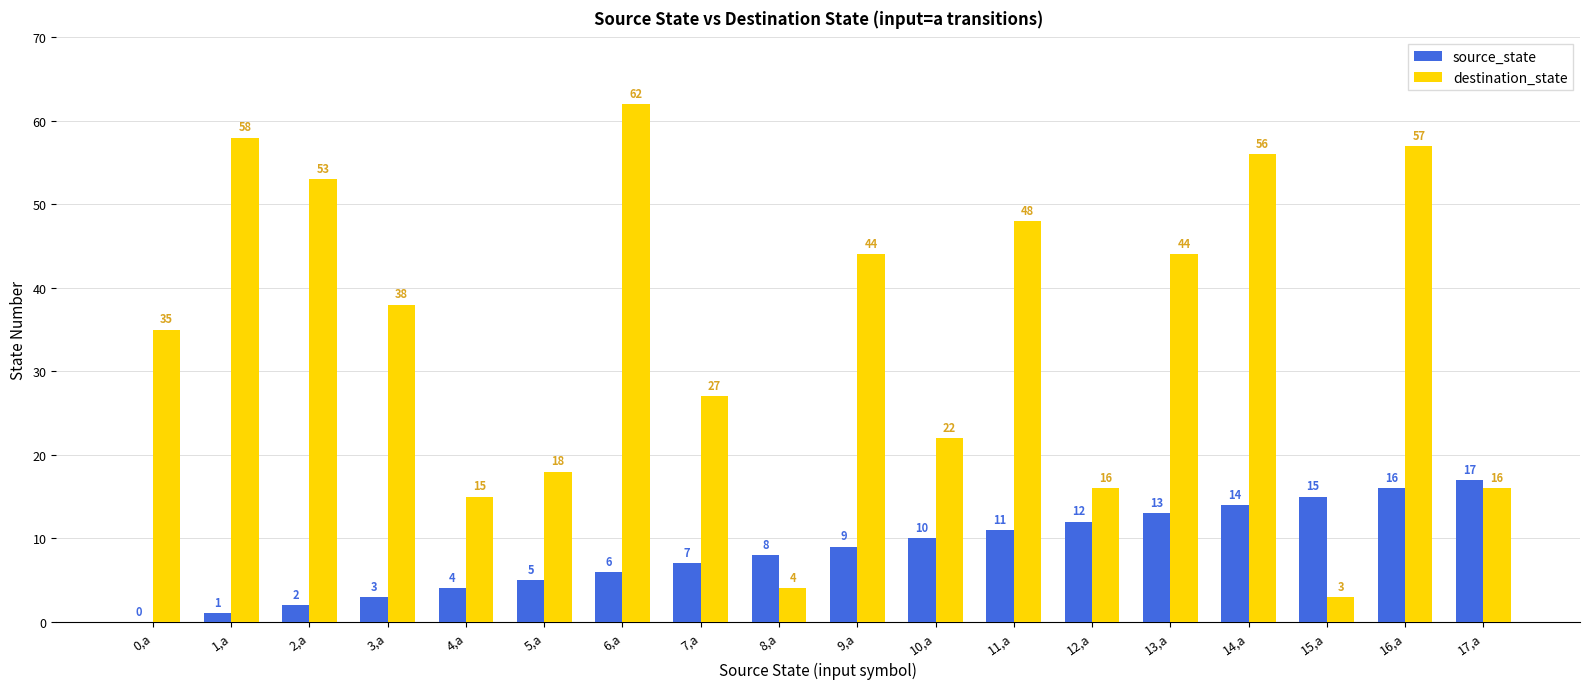

Which series has the largest total across all categories?

destination_state